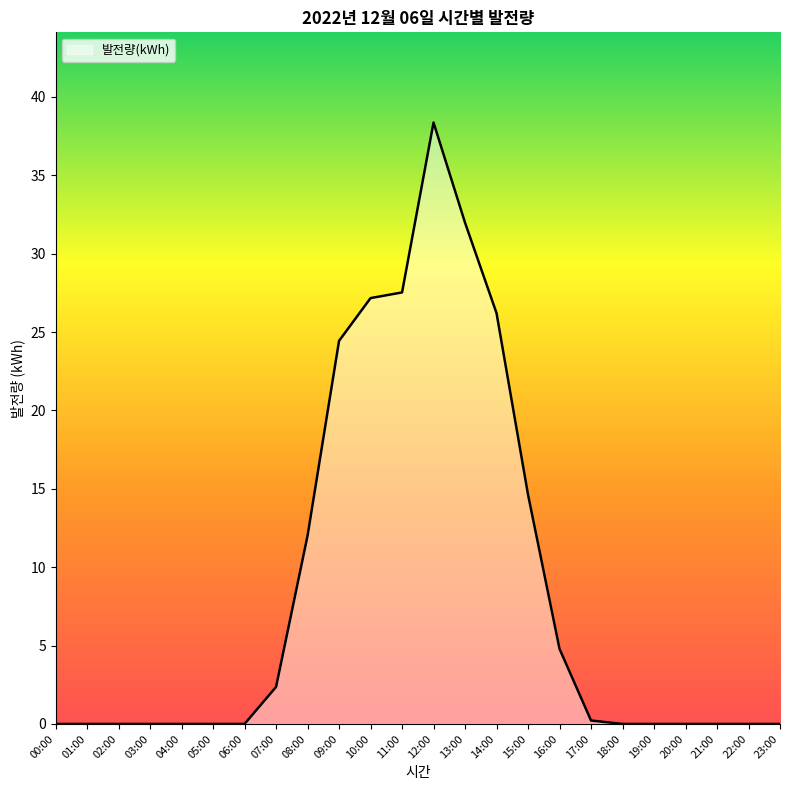

At which label is the value closest to 19?

15:00